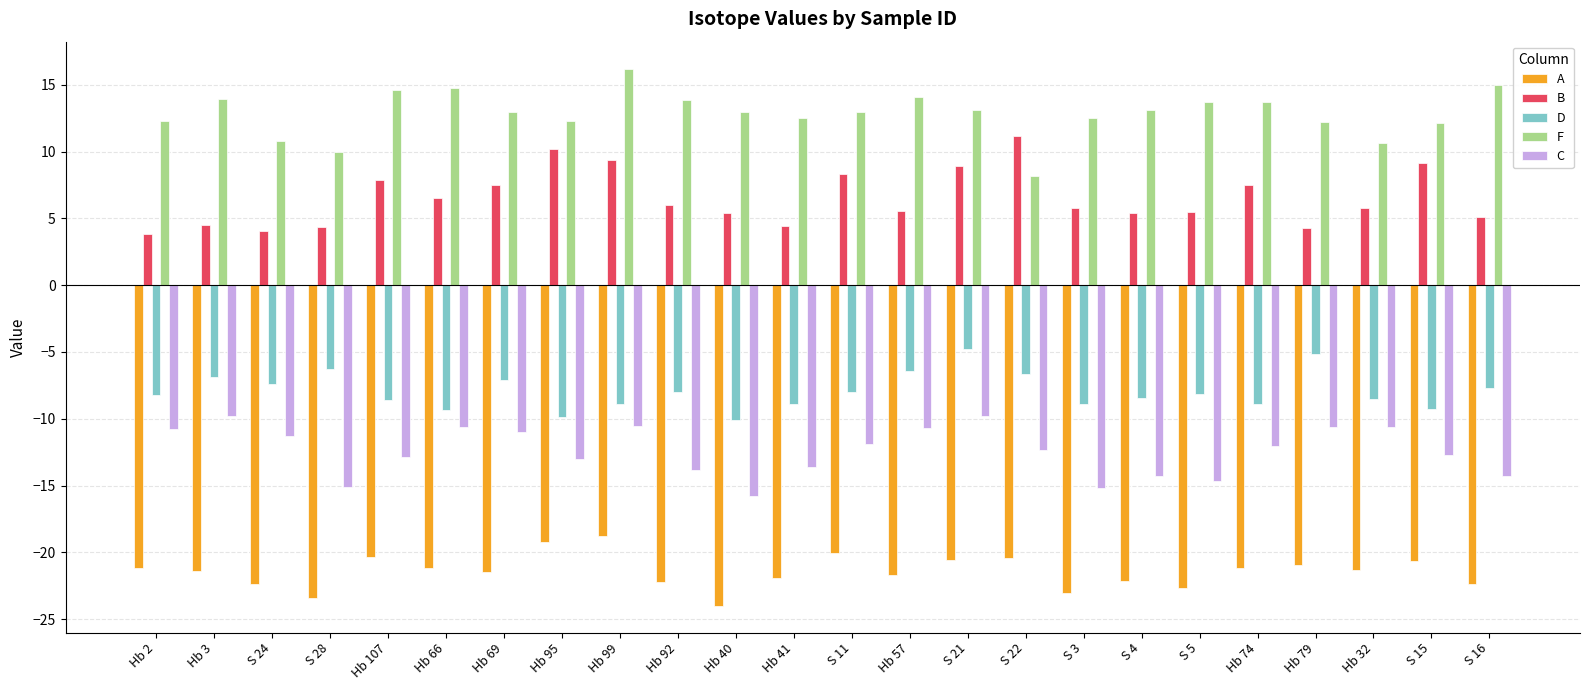

What is the label of the 1st bar from the left?

Hb 2